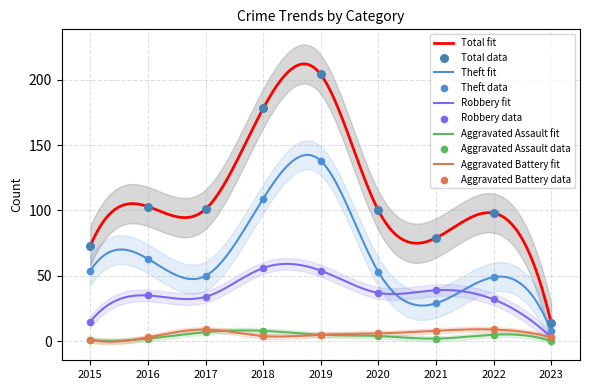

Which series contains the lowest Y value?

Aggravated Assault